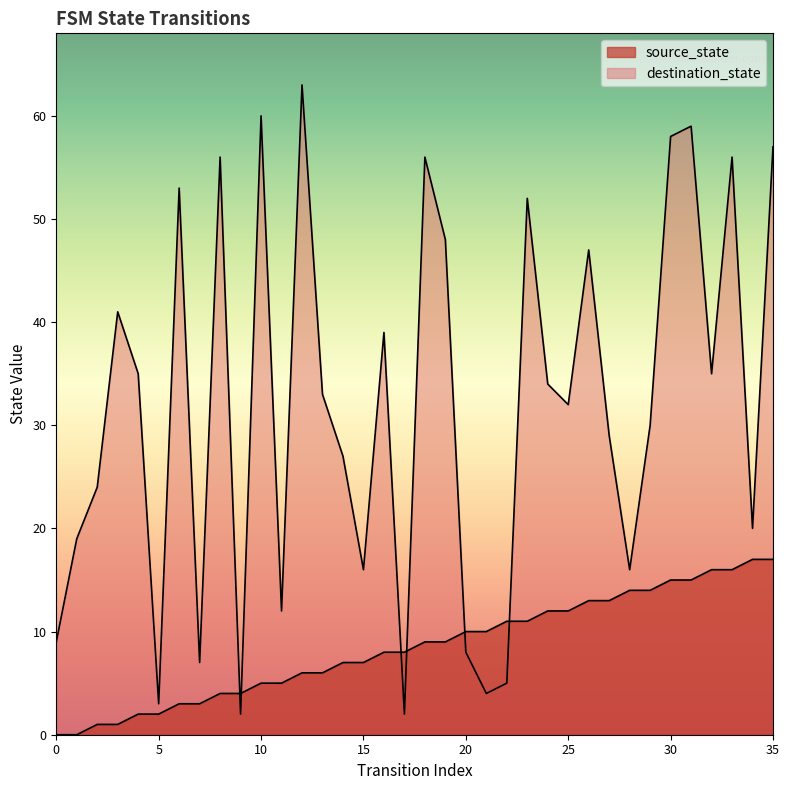

True or false: destination_state and source_state intersect in this chart.

True